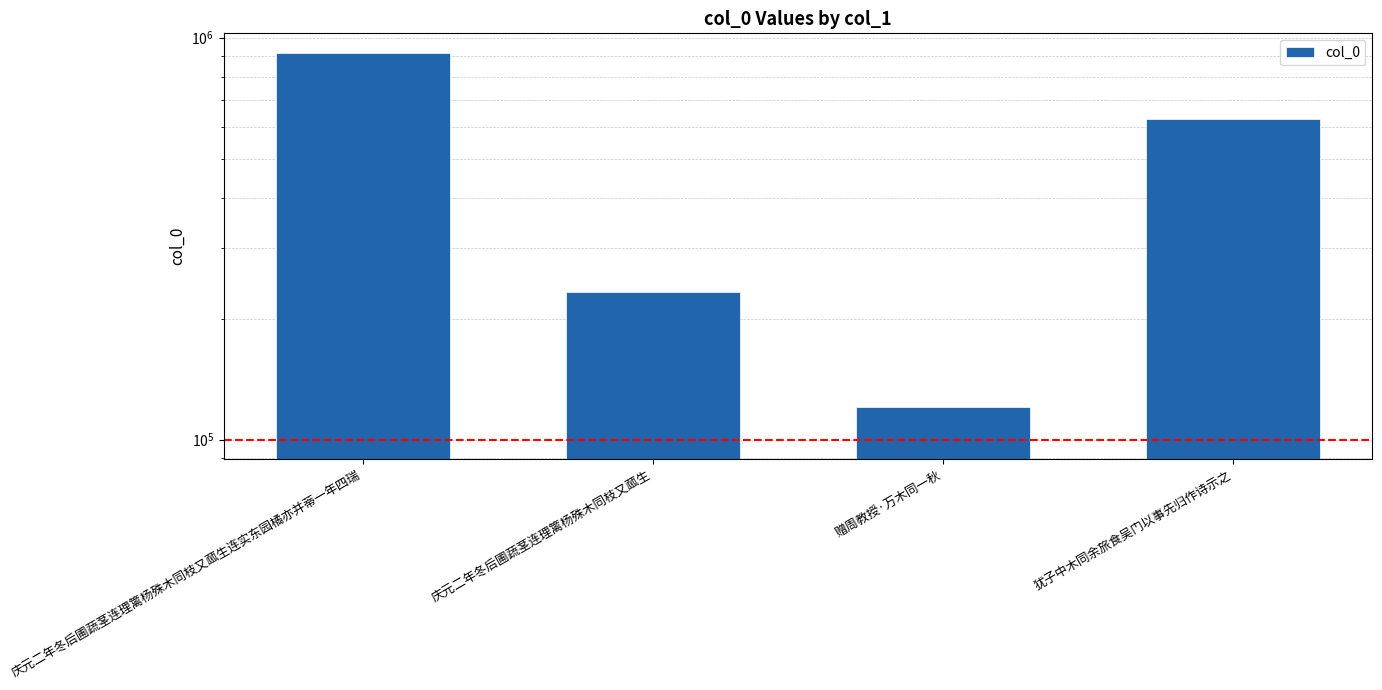

What is the minimum value shown in the chart?

120792